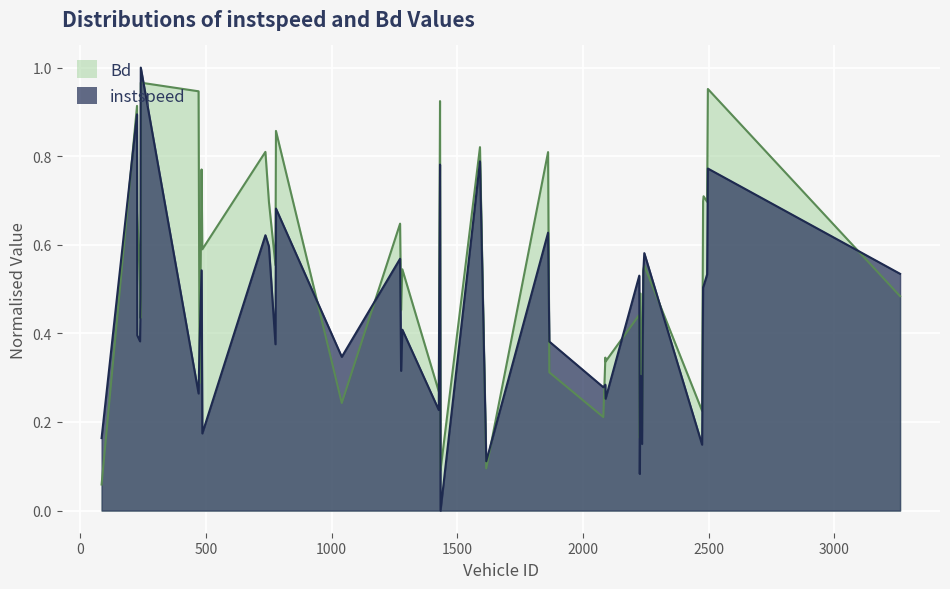

Reading left to right, extract all data points from this chart.

instspeed: 84=0.2	225=0.9	226=0.4	237=0.4	239=0.5	240=1.0	470=0.3	474=0.4	482=0.5	485=0.2	736=0.6	750=0.6	776=0.4	778=0.7	1040=0.3	1272=0.6	1276=0.3	1281=0.4	1426=0.2	1431=0.8	1433=0.0	1590=0.8	1615=0.1	1861=0.6	1866=0.4	2081=0.3	2089=0.3	2090=0.3	2224=0.5	2226=0.1	2229=0.3	2235=0.2	2240=0.5	2244=0.6	2474=0.1	2478=0.5	2480=0.5	2494=0.5	2497=0.8	3262=0.5
Bd: 84=0.1	225=0.9	226=0.7	237=0.5	239=0.4	240=1.0	470=0.9	474=0.3	482=0.8	485=0.6	736=0.8	750=0.7	776=0.6	778=0.9	1040=0.2	1272=0.6	1276=0.5	1281=0.5	1426=0.3	1431=0.9	1433=0.1	1590=0.8	1615=0.1	1861=0.8	1866=0.3	2081=0.2	2089=0.3	2090=0.3	2224=0.4	2226=0.2	2229=0.5	2235=0.2	2240=0.5	2244=0.6	2474=0.2	2478=0.7	2480=0.7	2494=0.7	2497=1.0	3262=0.5